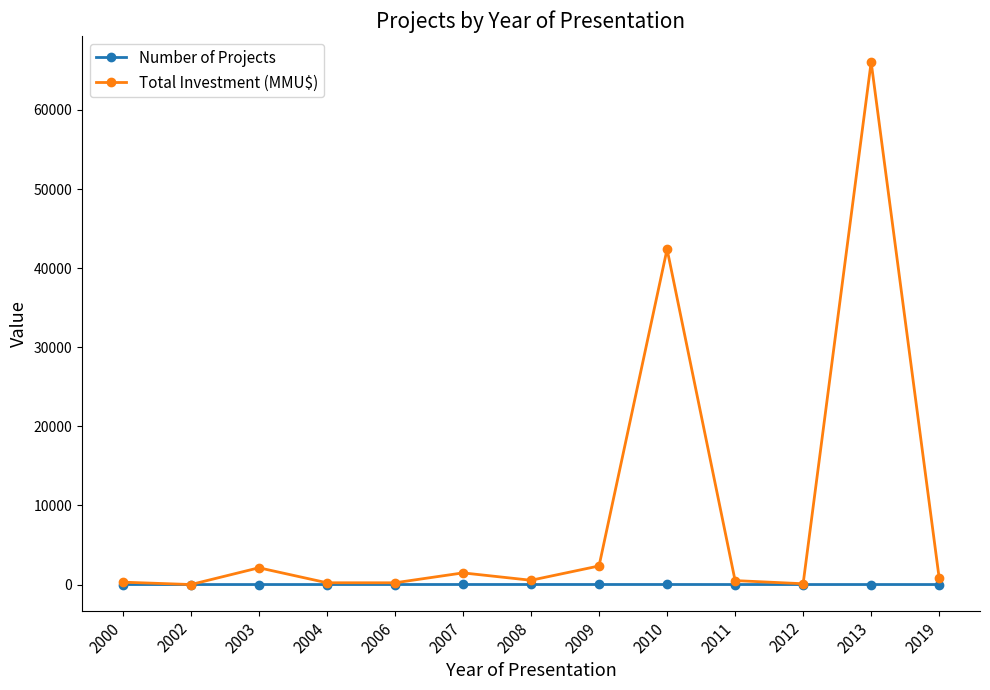

Which label corresponds to the largest value in the chart?

2013